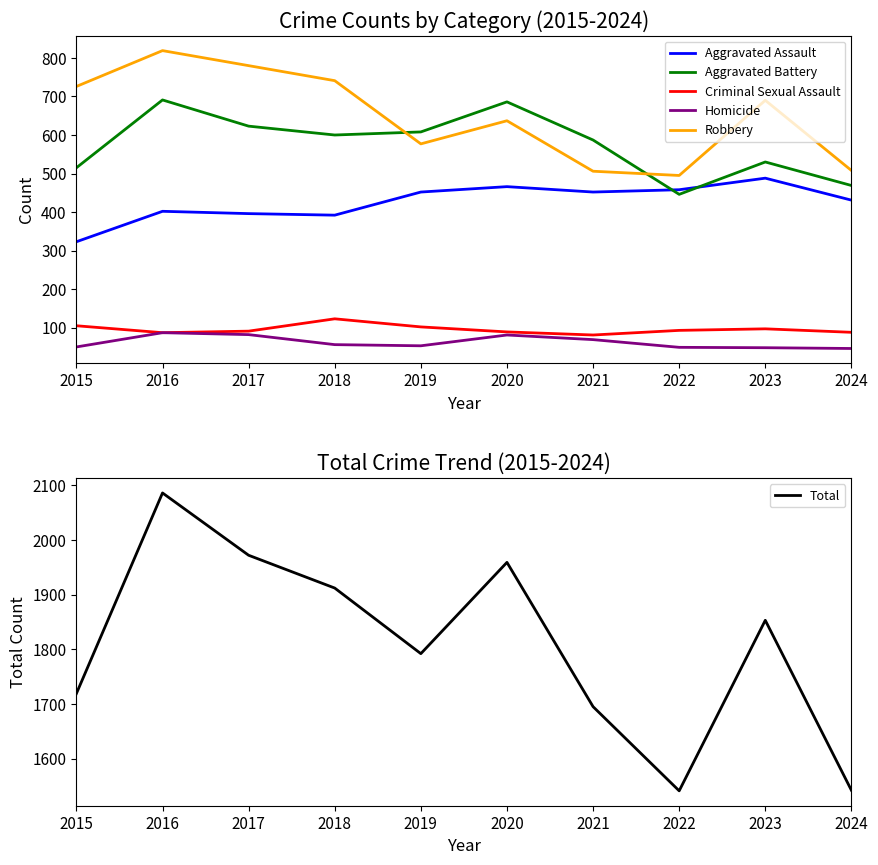

What is the value of the Robbery point at the 7th from the left?

506